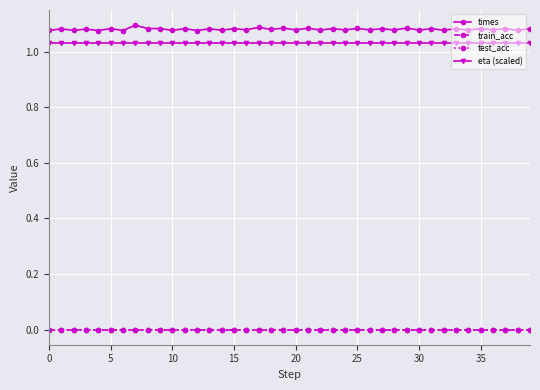

Is this an area chart (filled region under the line)?

No